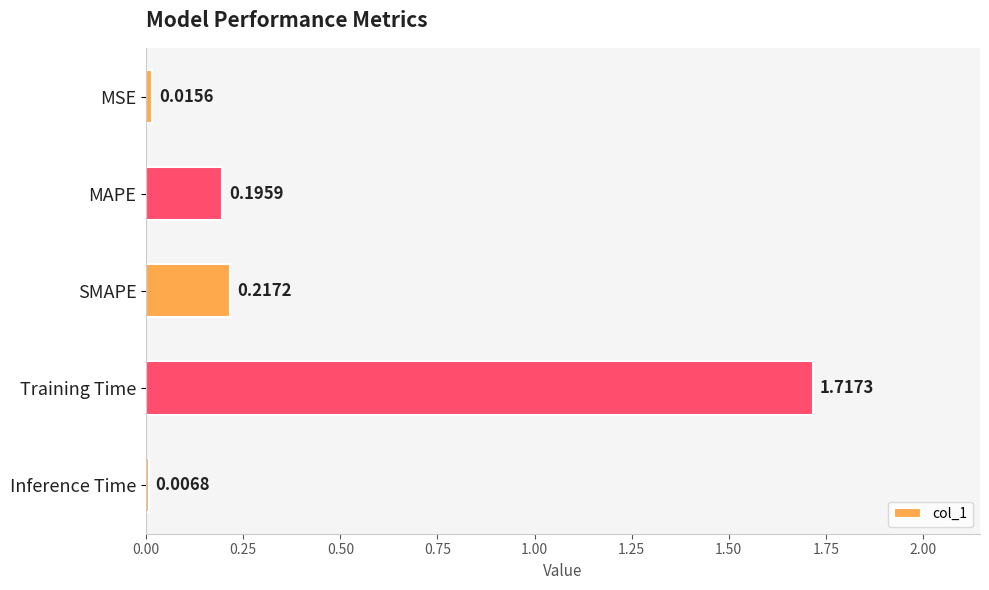

At which category does the chart reach its peak across all series?

Training Time